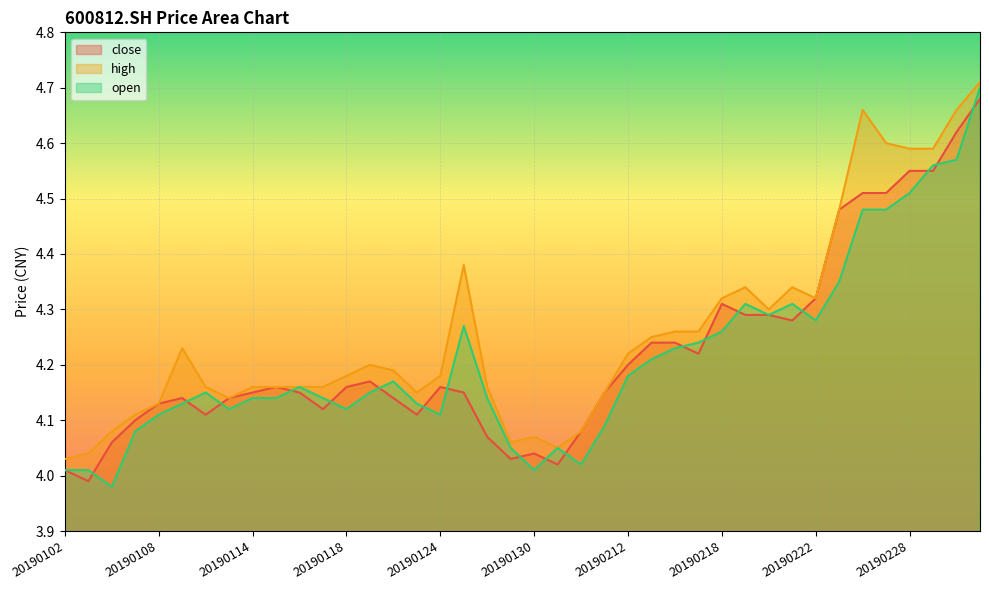

Is the value of close at 20190110 greater than the value of high at 20190220?

No